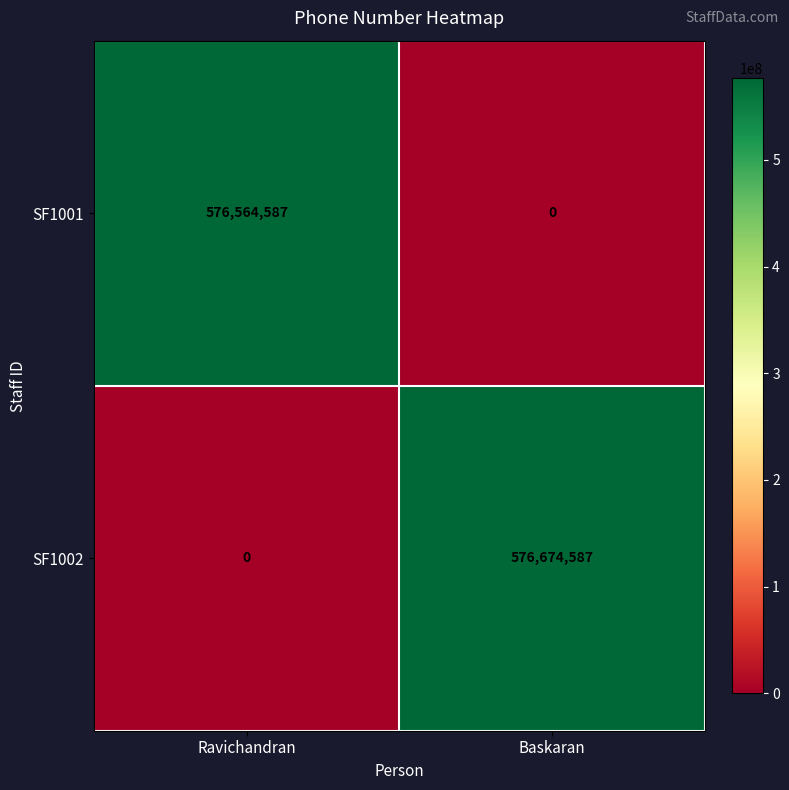

How many series are shown in this chart?

2